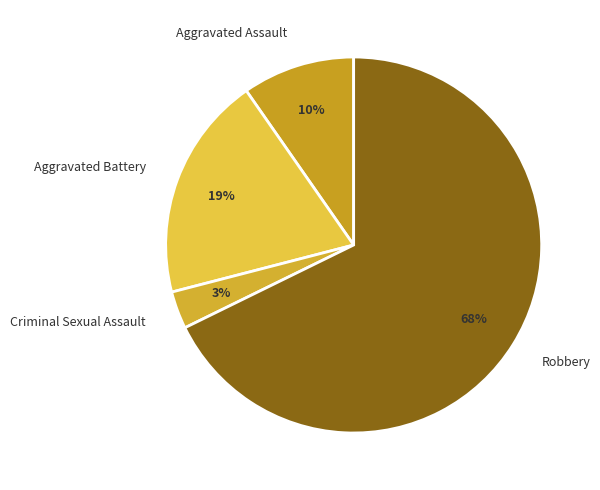

Which has a higher value, Aggravated Assault or Aggravated Battery?

Aggravated Battery